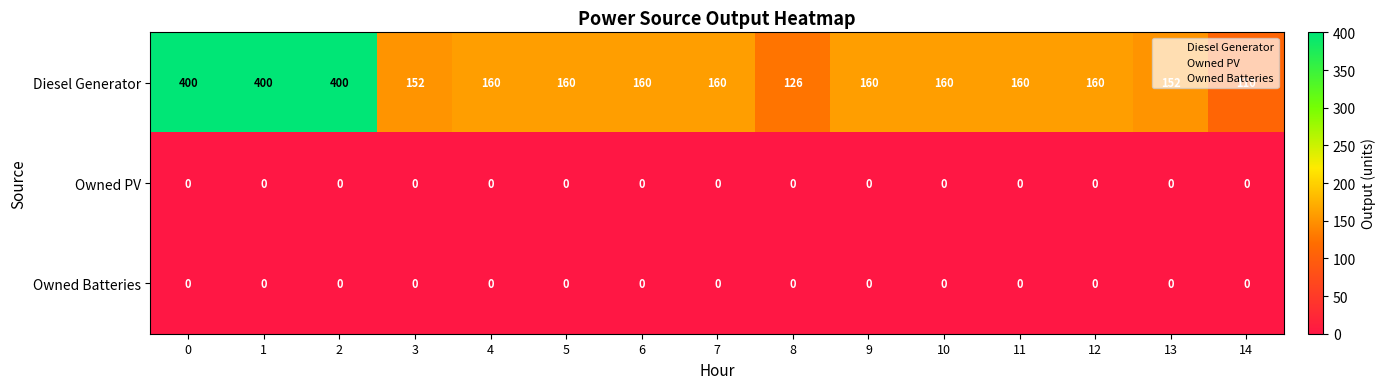

What is the average value of the Diesel Generator series?

201